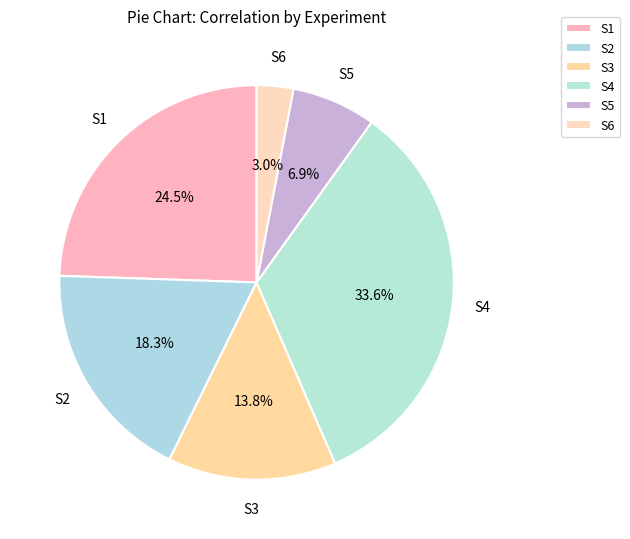

Is there a majority slice in this chart?

No